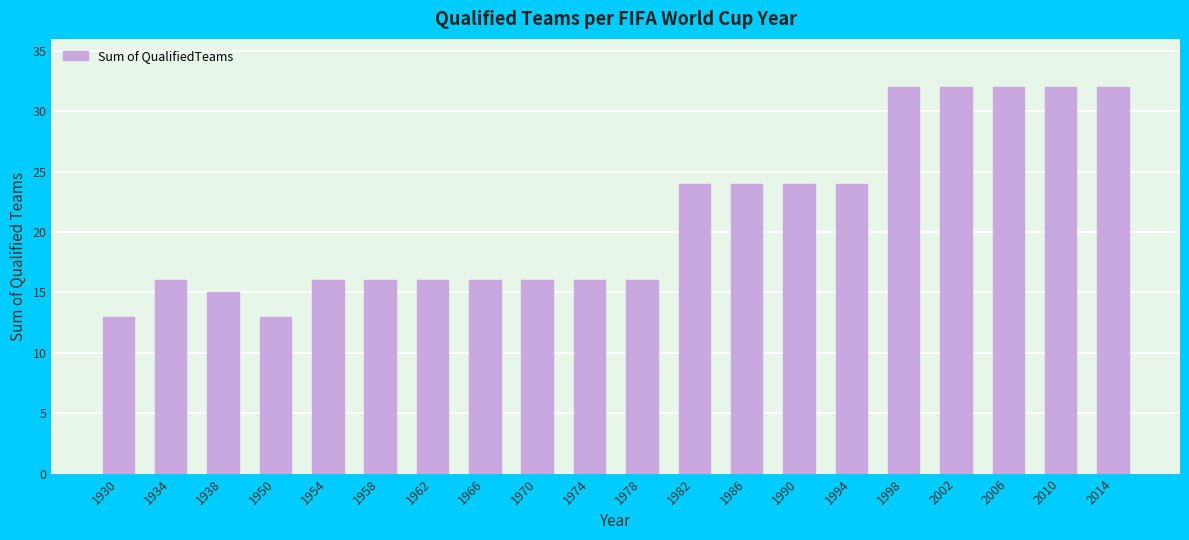

What is the minimum value shown in the chart?

13